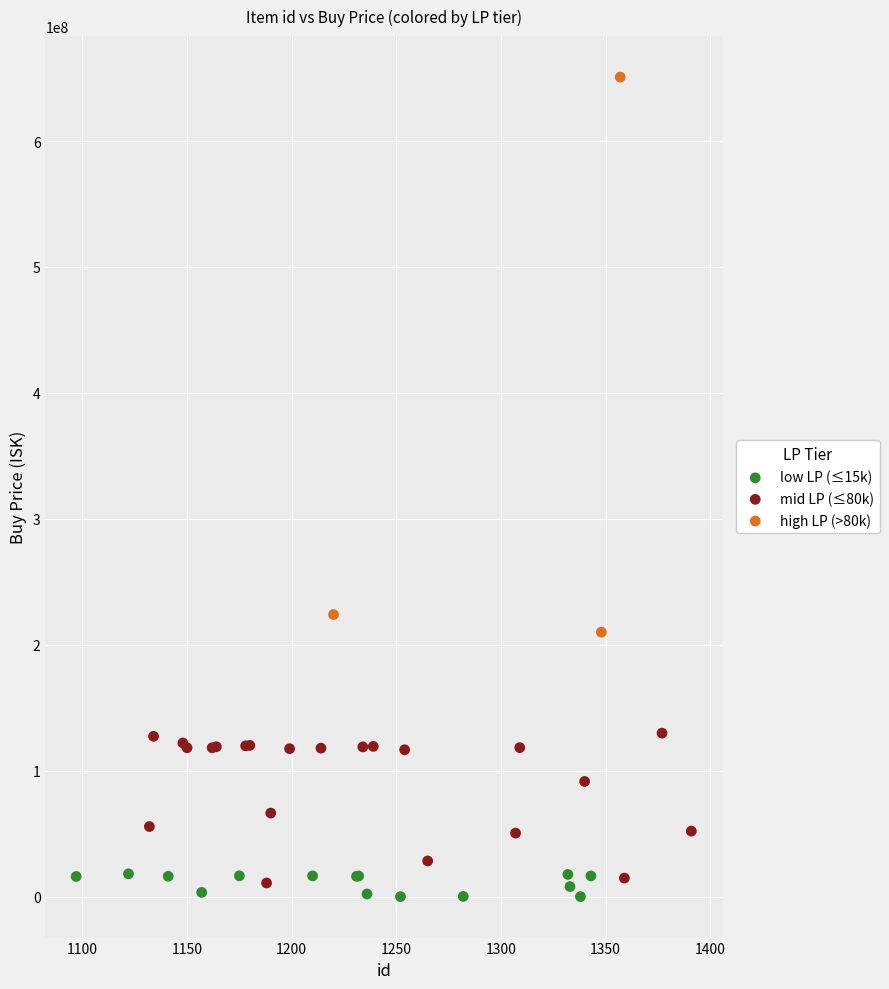

Which series has the widest spread of Y values?

high LP (>80k)